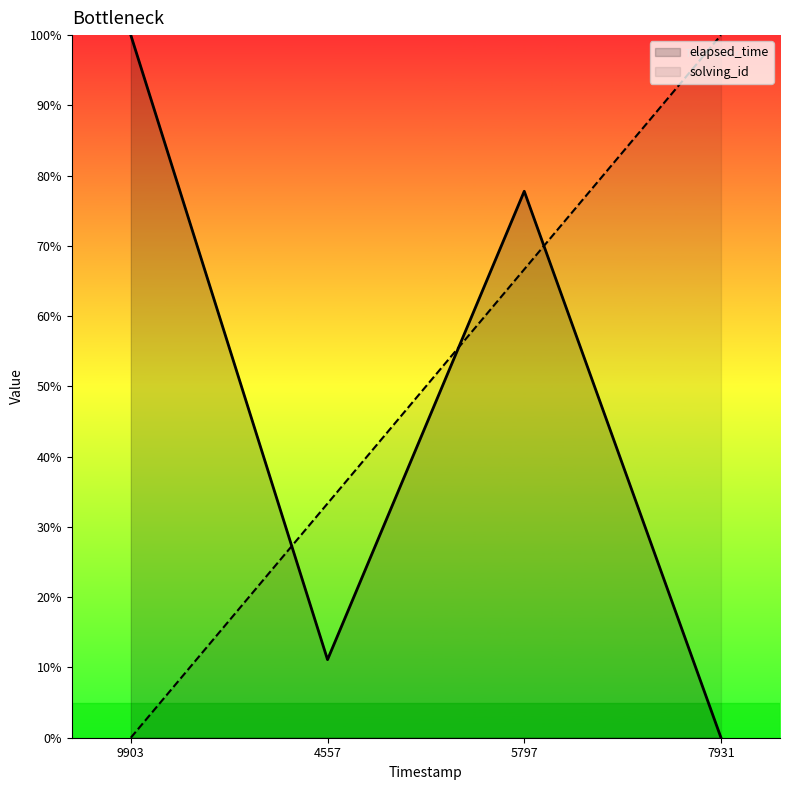

Is it true that solving_id equals 0.0 at 9903?

True